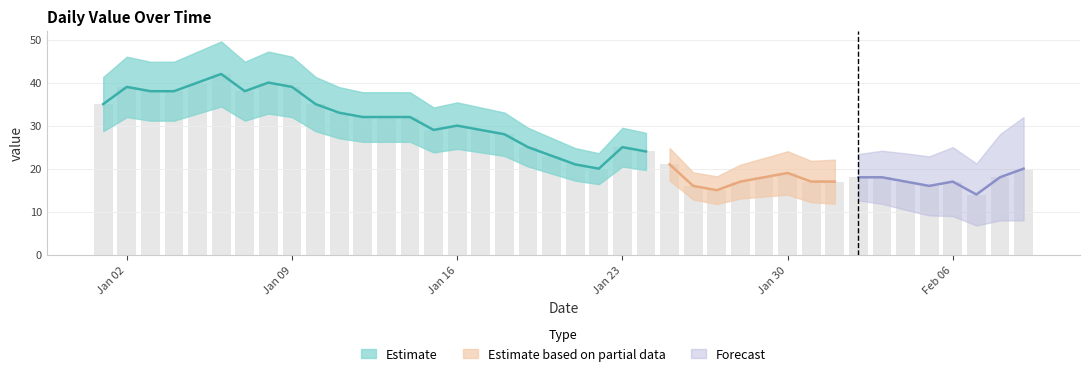

What is the label of the 28th bar from the right?

2023-01-13